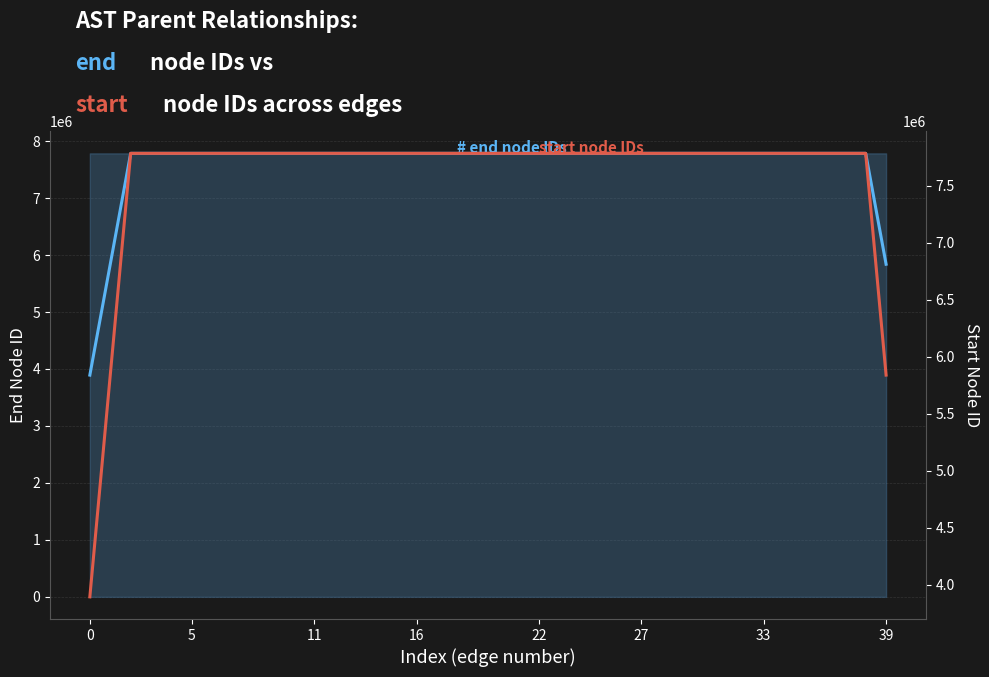

Which series changed the most between 14 and 18?

end (smoothed)